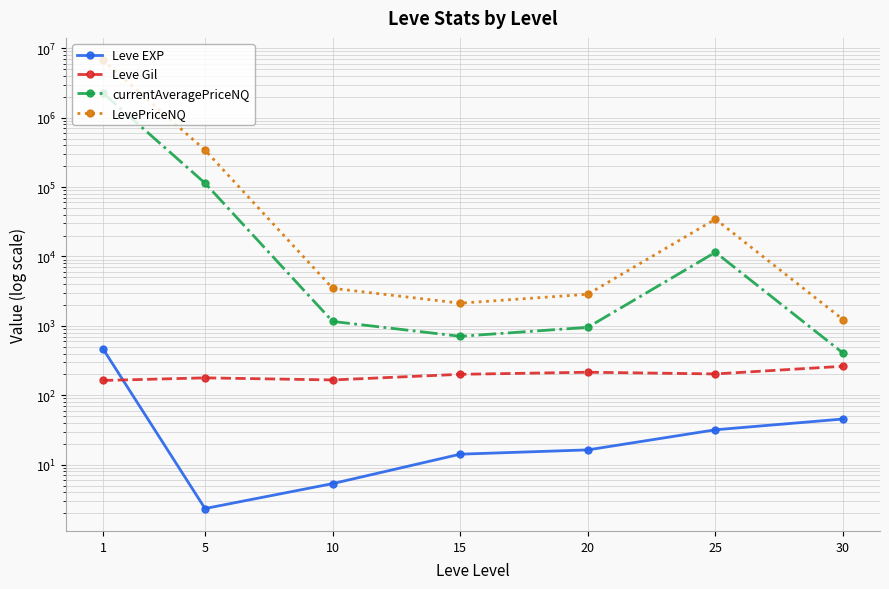

What are all the series names shown in the legend?

Leve EXP, Leve Gil, currentAveragePriceNQ, LevePriceNQ